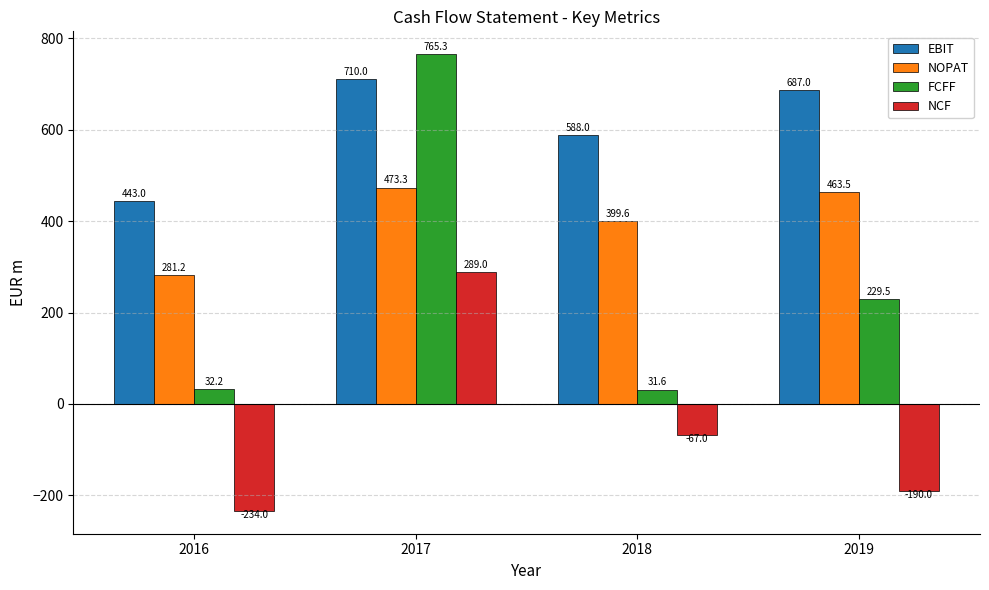

What is the value of the FCFF bar at the 3rd from the left?

31.6